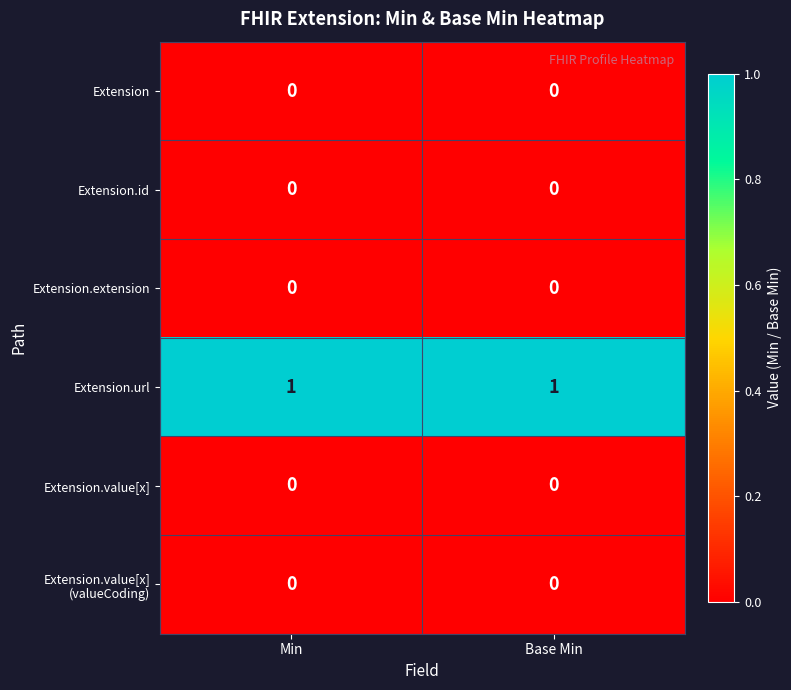

Is it true that Extension.extension equals 0 at Min?

True